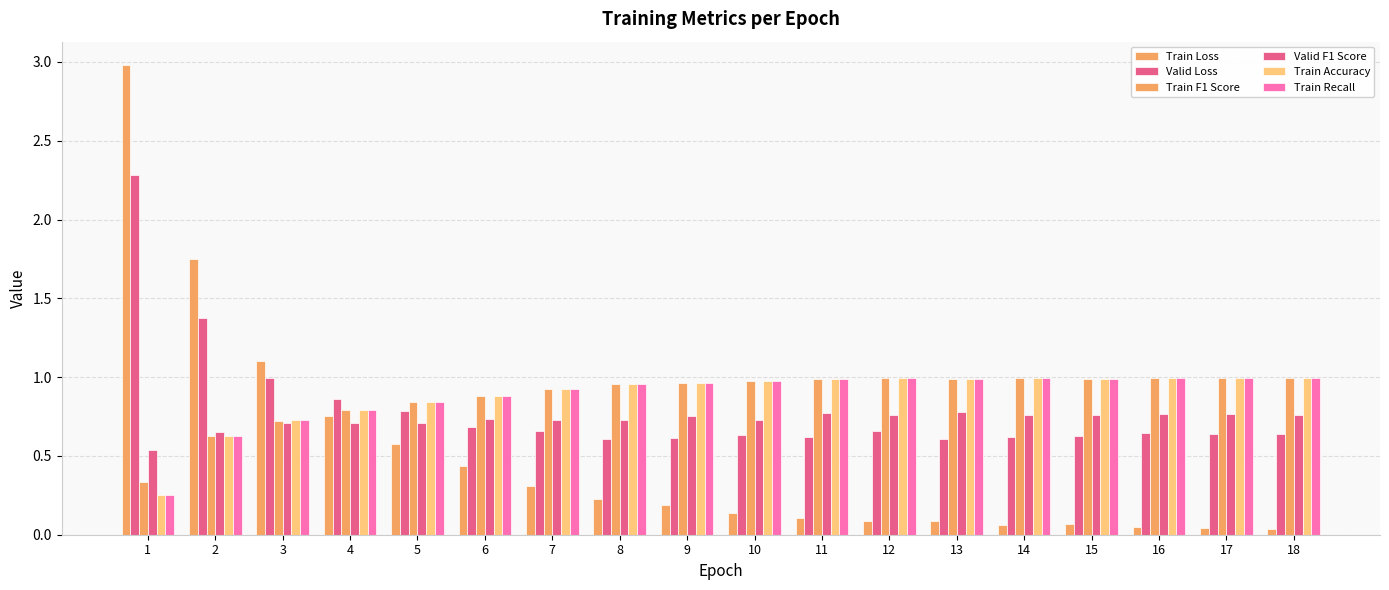

How many groups of bars are there?

18